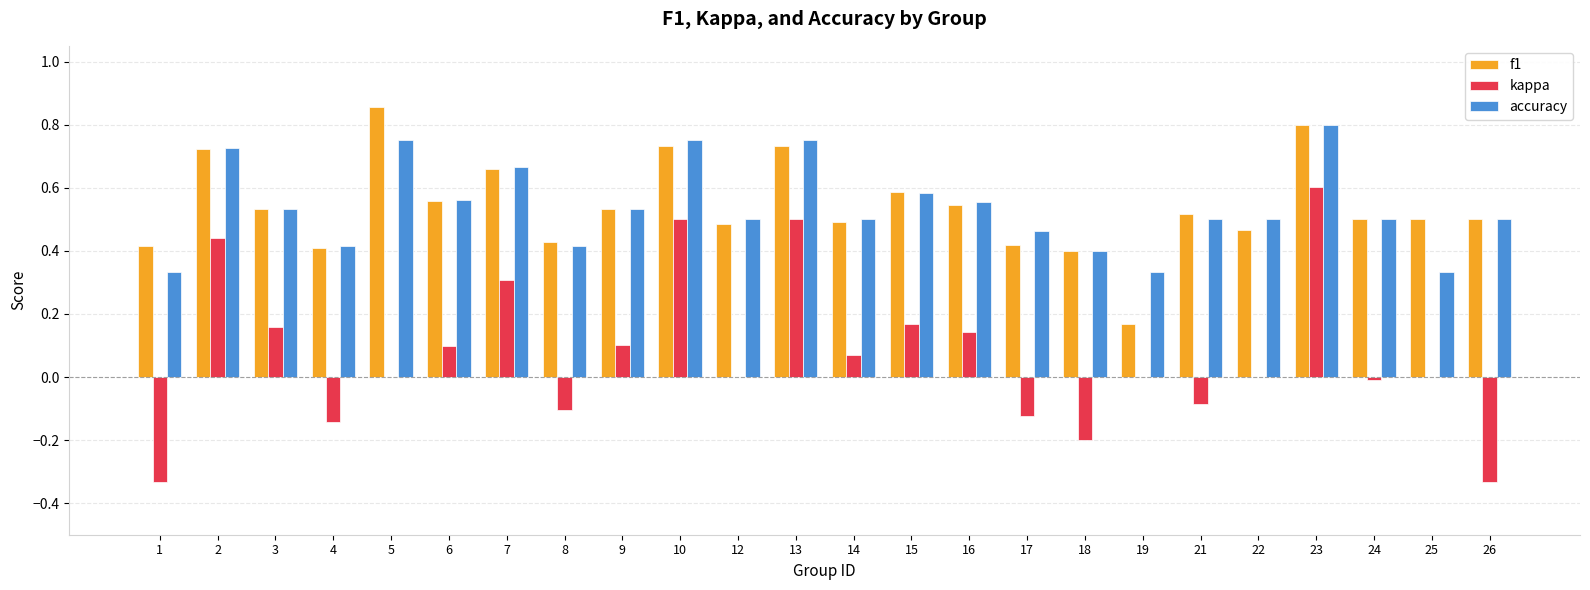

Which label corresponds to the largest value in the chart?

5